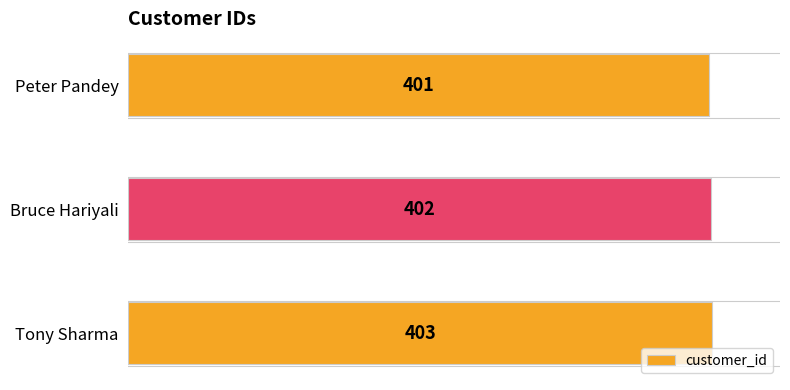

What position from the bottom is Tony Sharma?

1